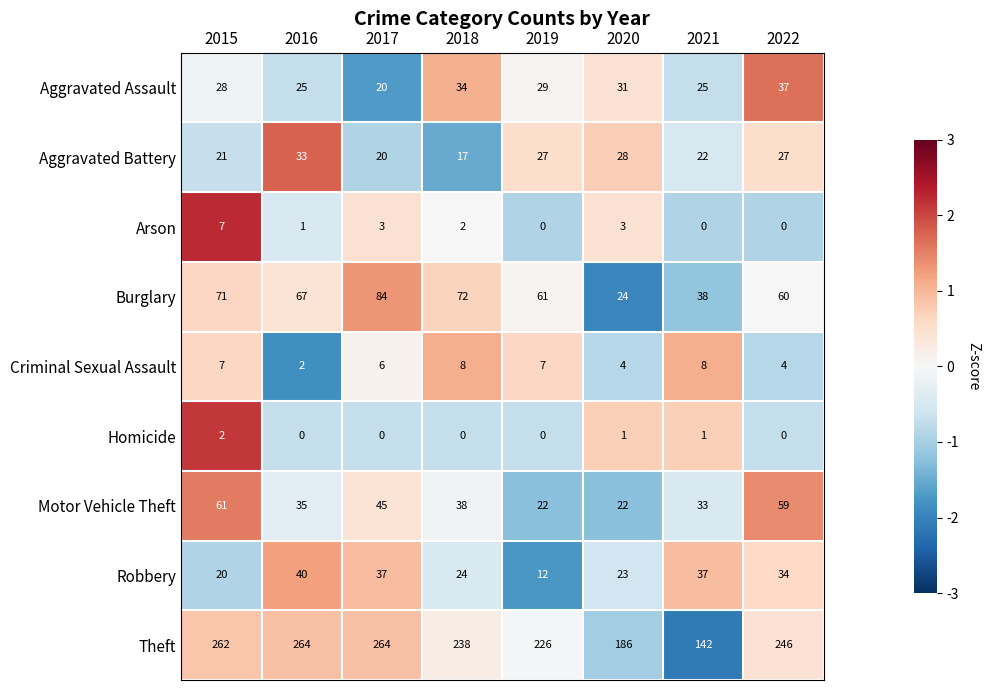

What is the difference between the second highest and second lowest values in the Criminal Sexual Assault series?

4